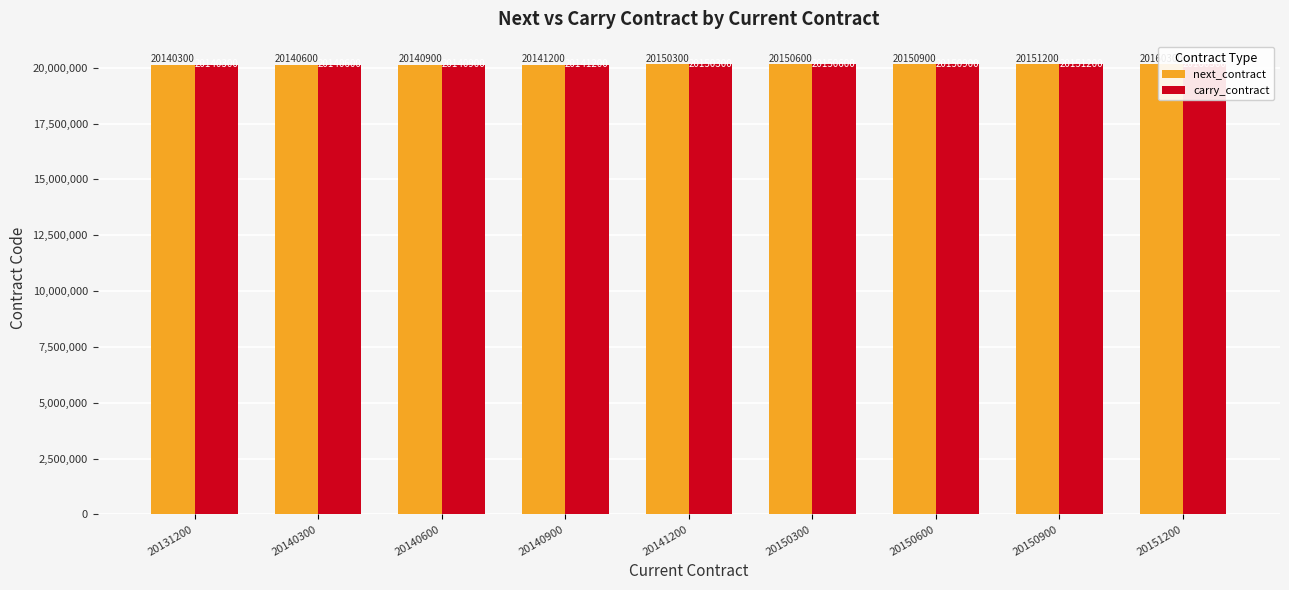

List the series in order of their peak value, highest first.

next_contract, carry_contract